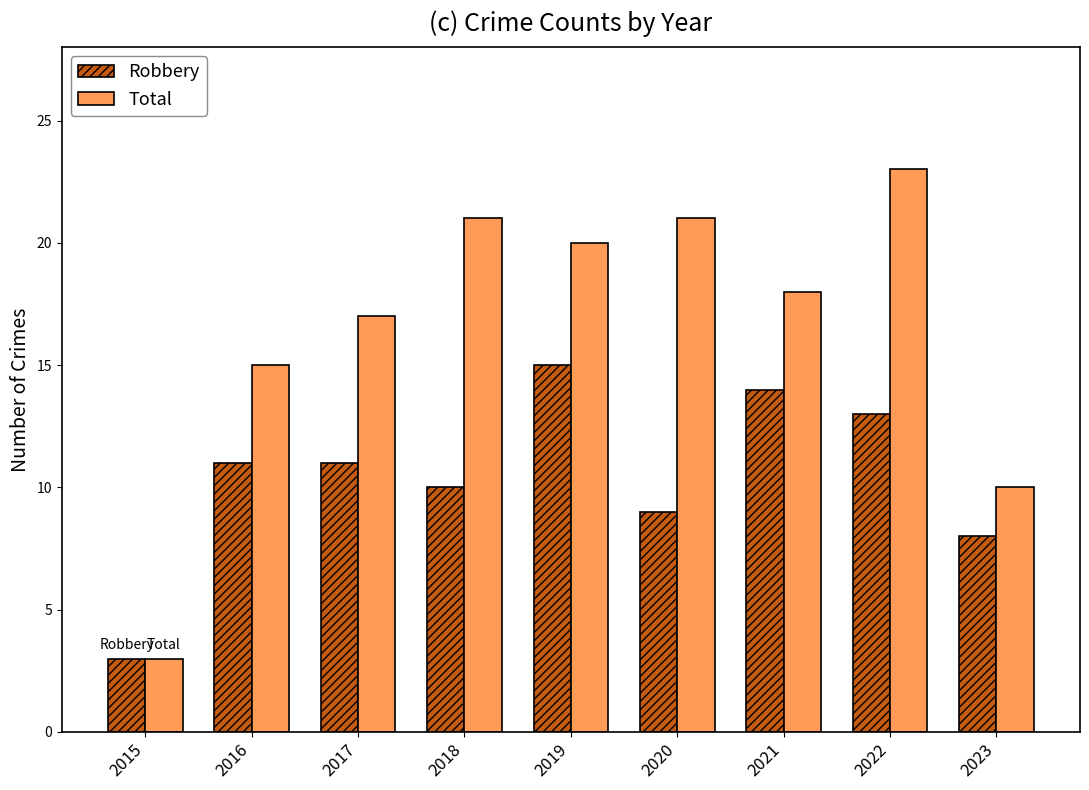

Reading right to left, transcribe all the data shown in this chart.

Robbery: 2023=8	2022=13	2021=14	2020=9	2019=15	2018=10	2017=11	2016=11	2015=3
Total: 2023=10	2022=23	2021=18	2020=21	2019=20	2018=21	2017=17	2016=15	2015=3